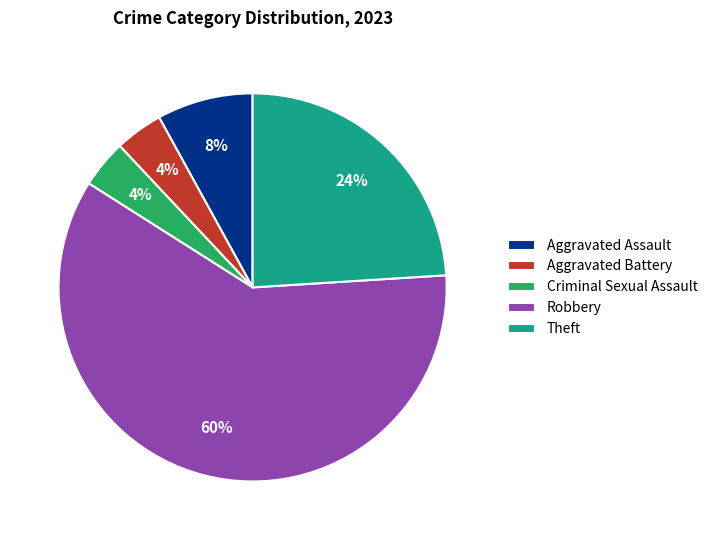

What percentage is the Robbery slice, to the nearest percent?

60%